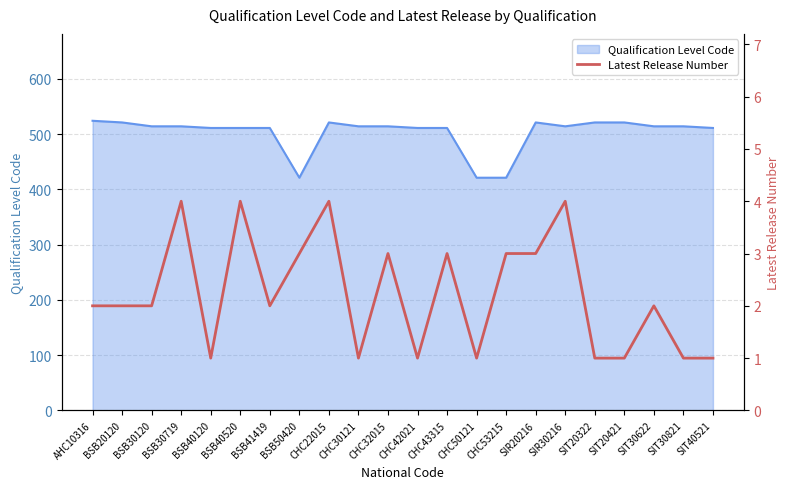

What is the lowest value of the Qualification Level Code series?

421